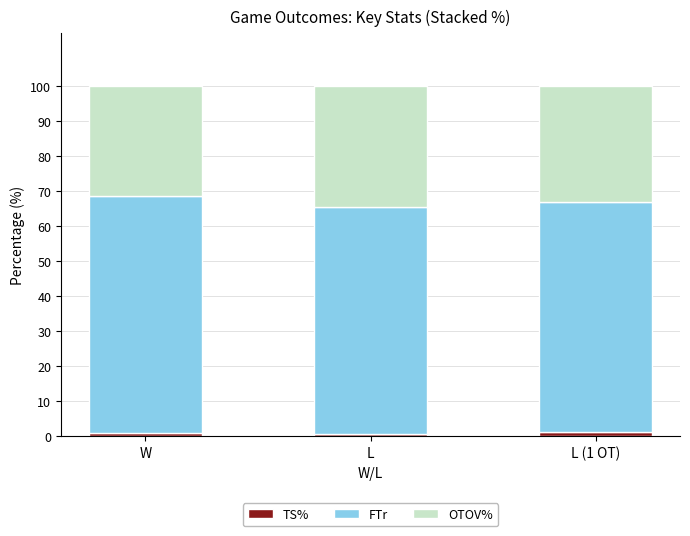

How many bars are there in total?

3